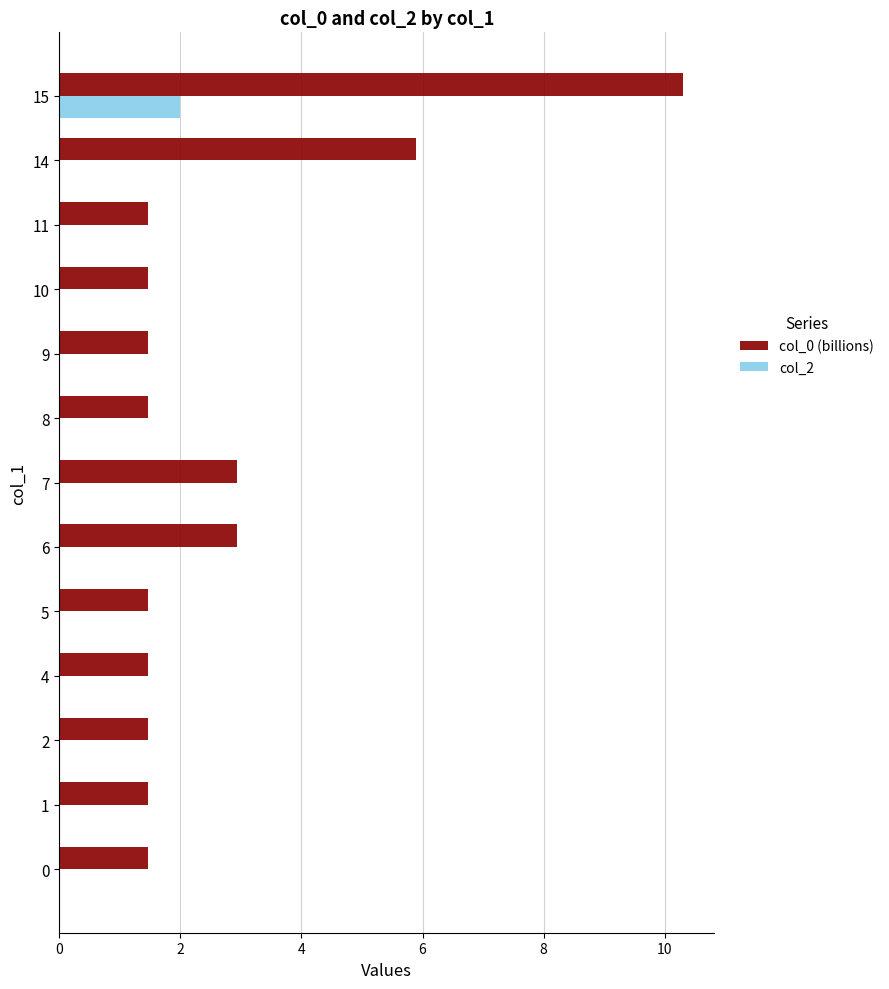

Between 0 and 7, which series saw the biggest shift?

col_0 (billions)